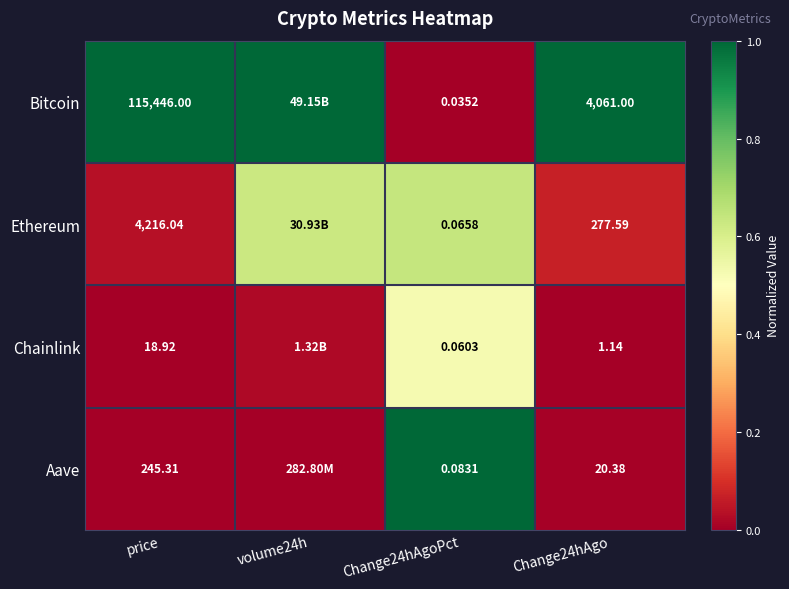

Rank the series at Change24hAgo from lowest to highest value.

Chainlink, Aave, Ethereum, Bitcoin